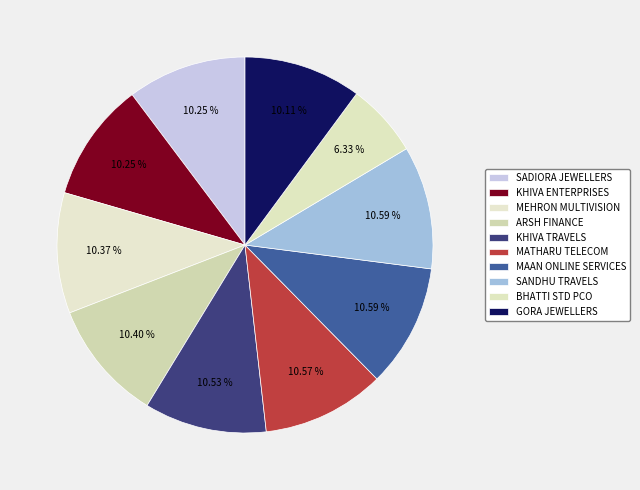

Count the number of slices in the pie.

10